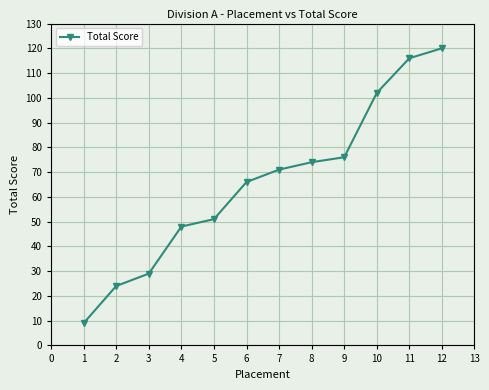

Reading right to left, list all the values displayed in this chart.

120	116	102	76	74	71	66	51	48	29	24	9